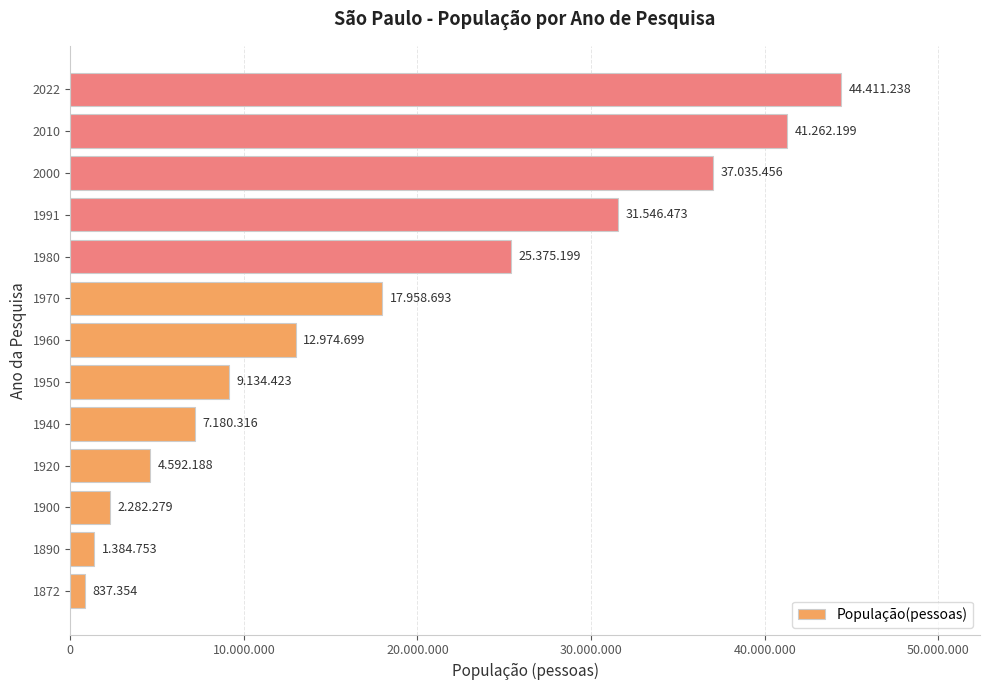

Are the bars horizontal?

Yes